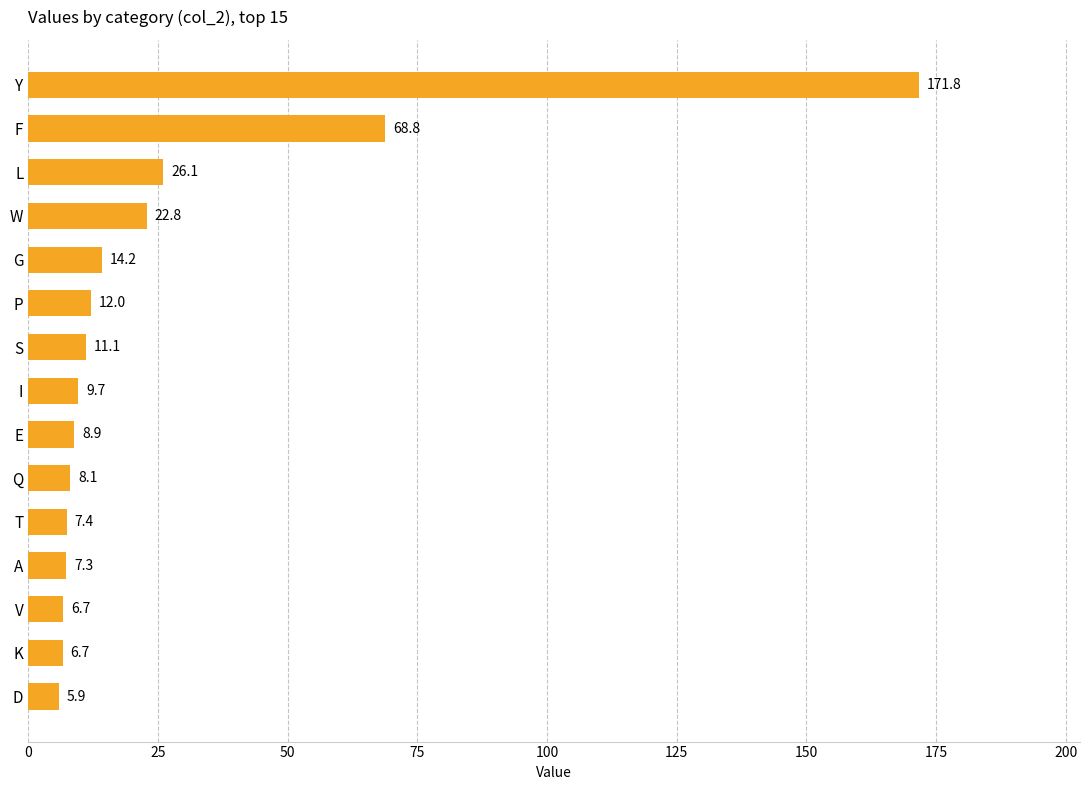

Which has a higher value, A or P?

P